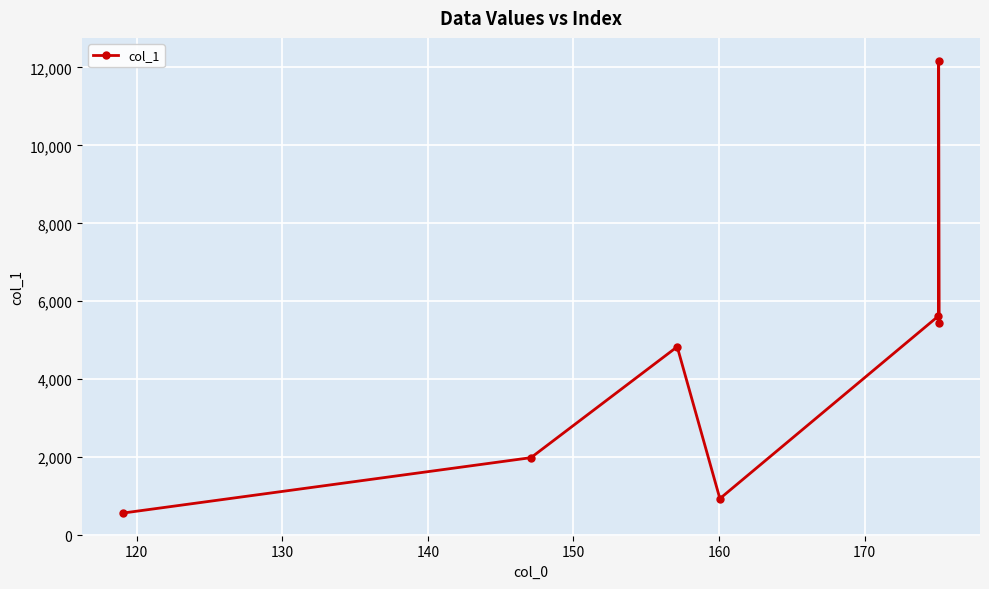

Does the chart have visible grid lines?

Yes